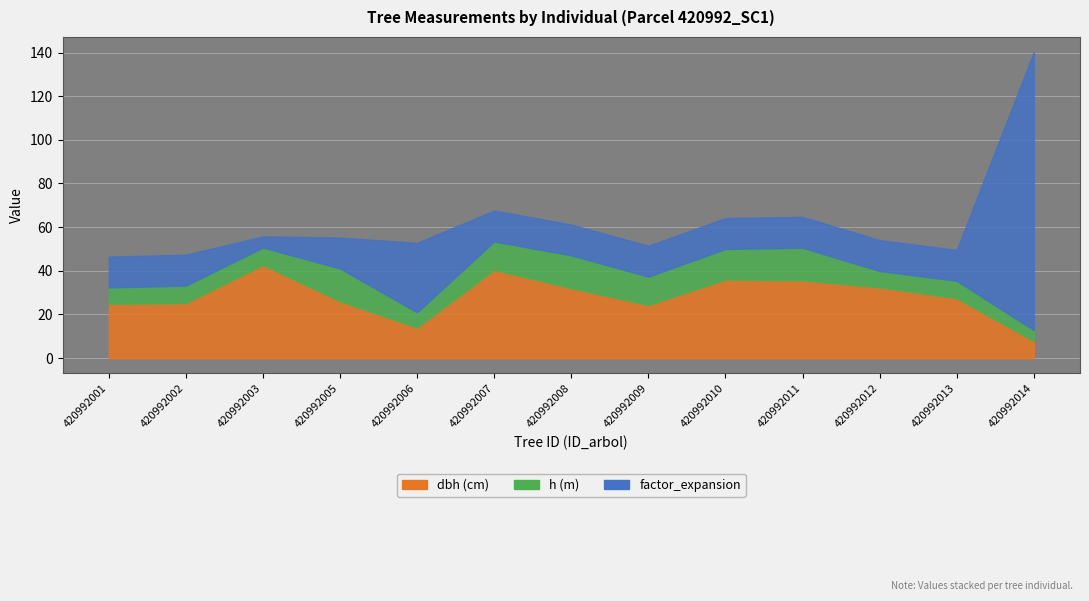

True or false: dbh has a value of 23.1 at 420992007.

False